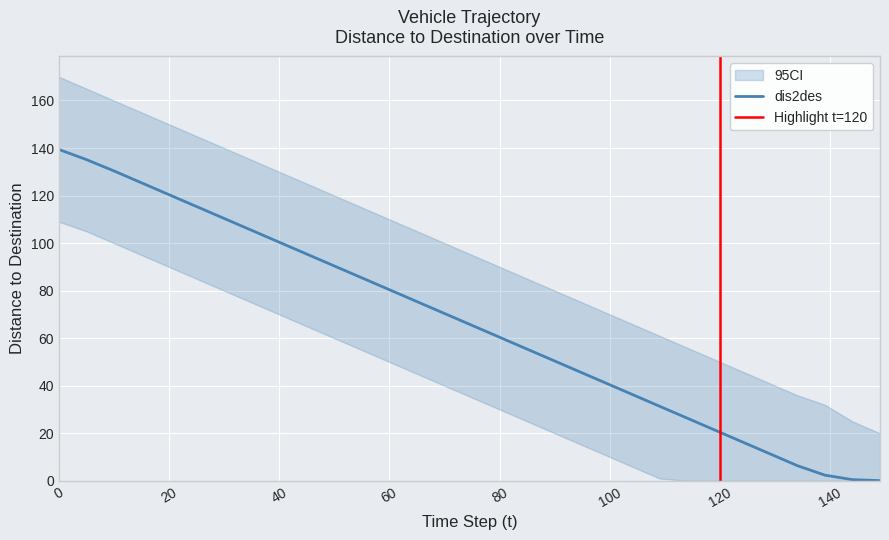

How many lines are shown in the chart?

3